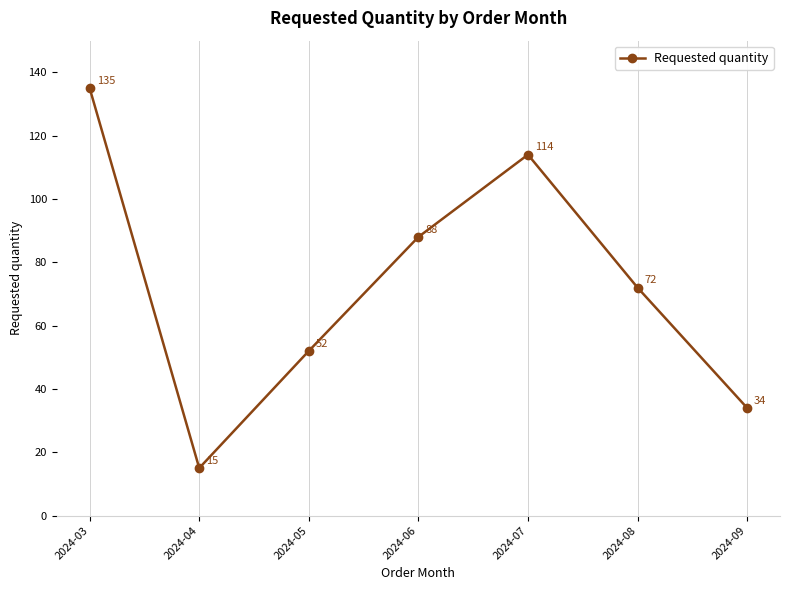

Reading left to right, list all the values displayed in this chart.

135	15	52	88	114	72	34